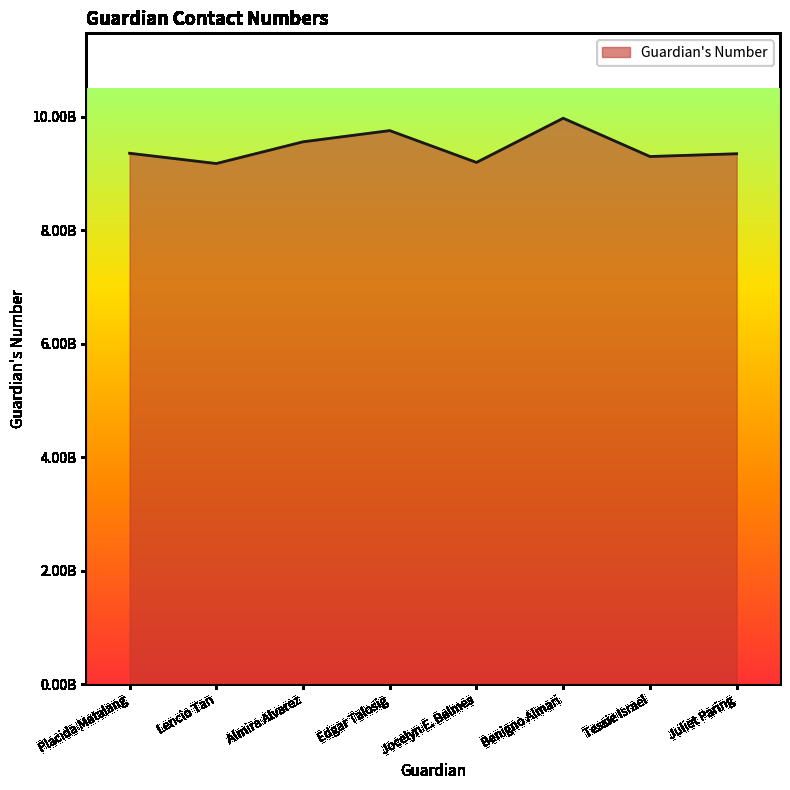

List the labels in order of value, largest first.

Benigno Almari, Edgar Talosig, Almira Alvarez, Placida Matalang, Juliet Paring, Tessie Israel, Jocelyn E. Balmes, Lencio Tan